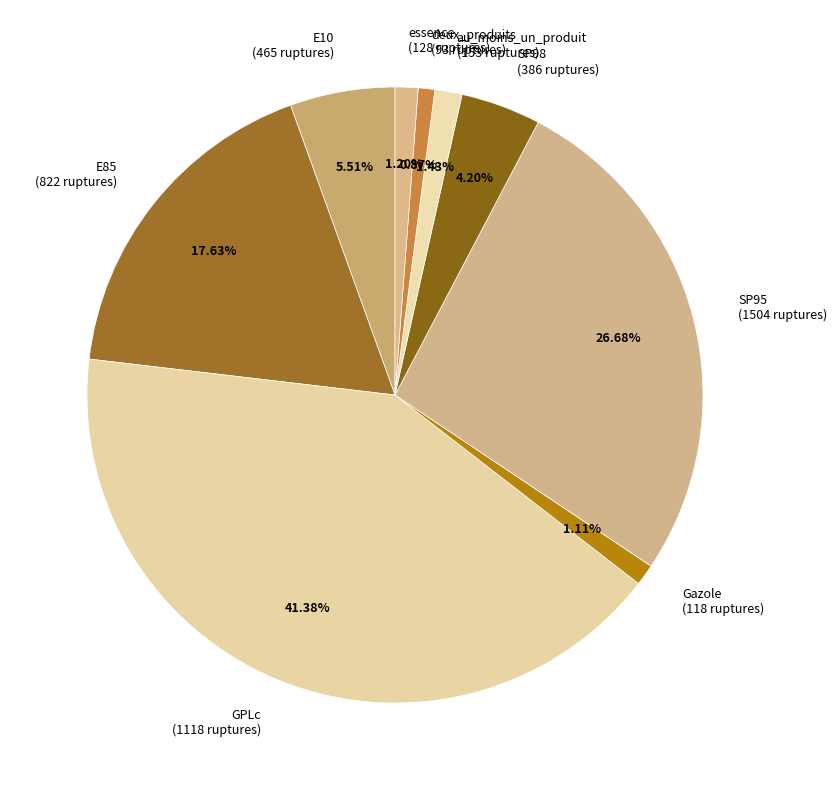

Count the number of slices in the pie.

9